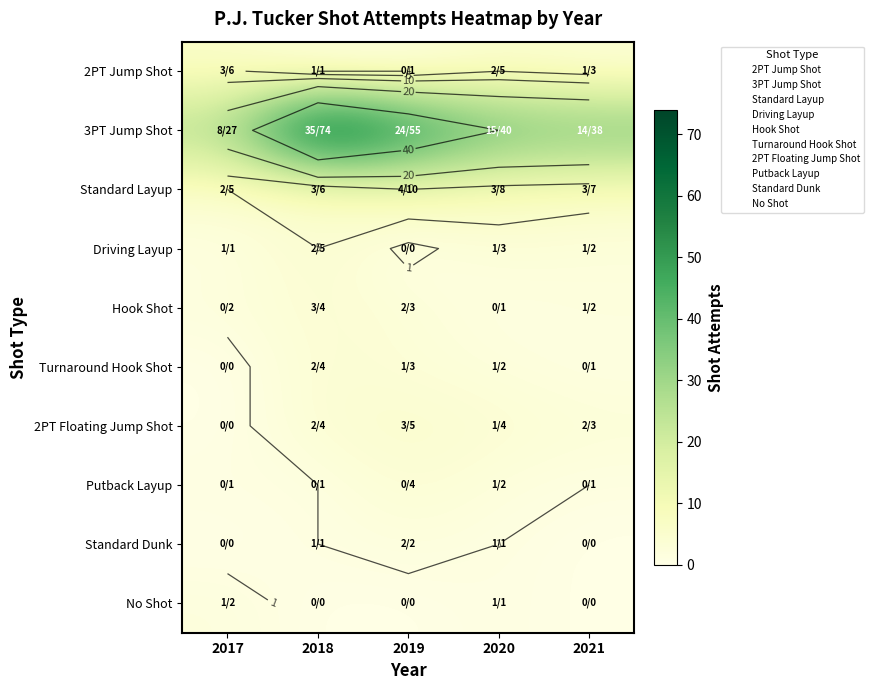

What is the sum of the 2PT Floating Jump Shot values at 2018 and 2021?

7